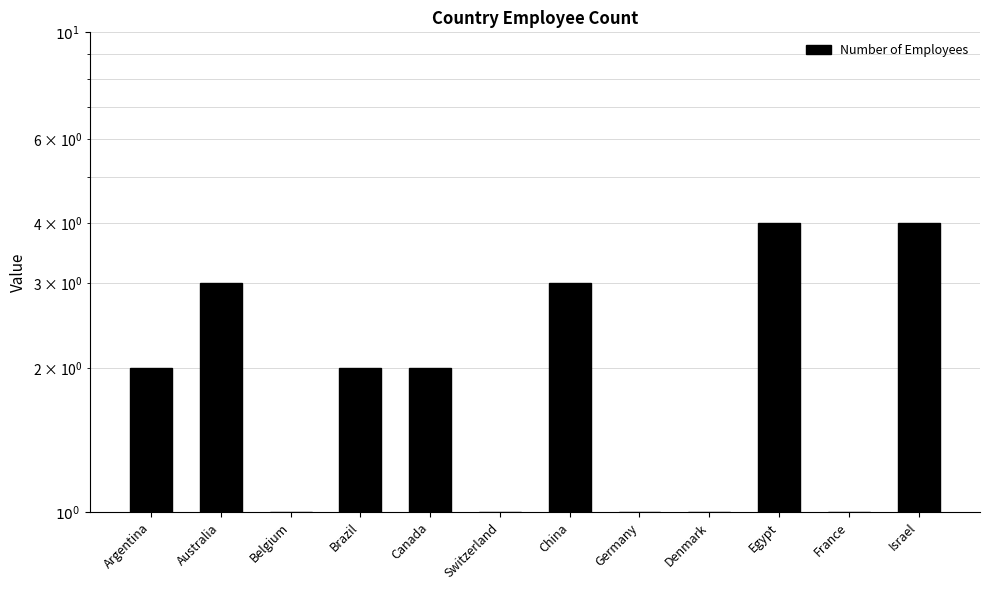

Rank the categories by value from lowest to highest.

Belgium, Switzerland, Germany, Denmark, France, Argentina, Brazil, Canada, Australia, China, Egypt, Israel